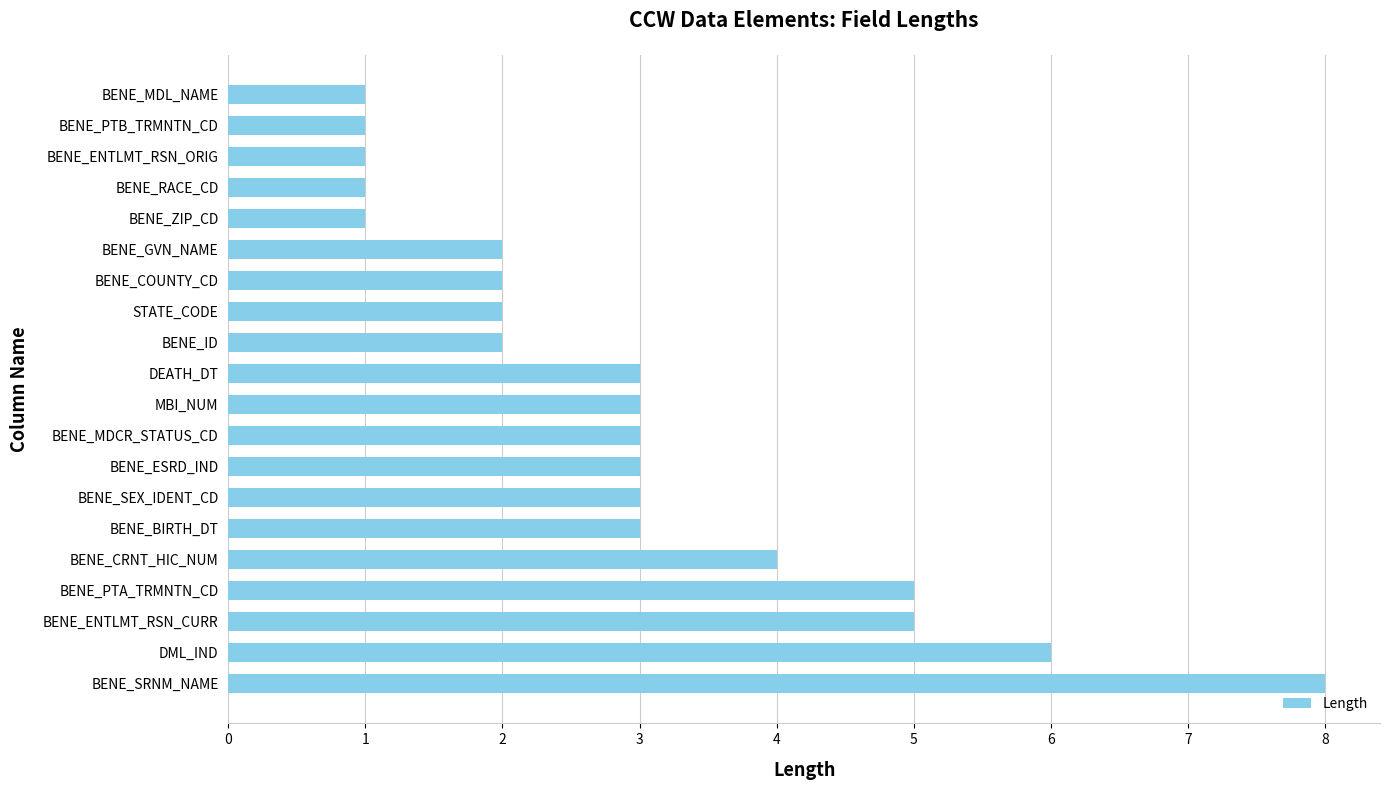

Count the values in the range 2 to 4.

11